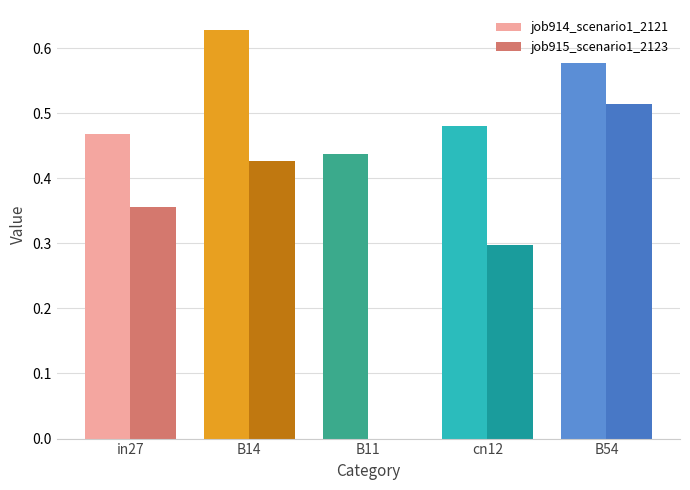

Which series changed the most between in27 and B14?

job914_scenario1_2121